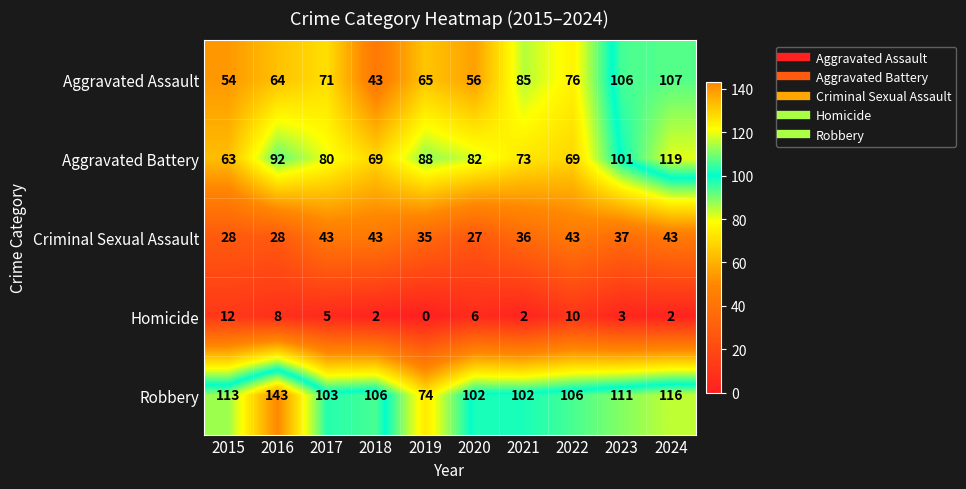

At how many categories does at least one series exceed 8?

10